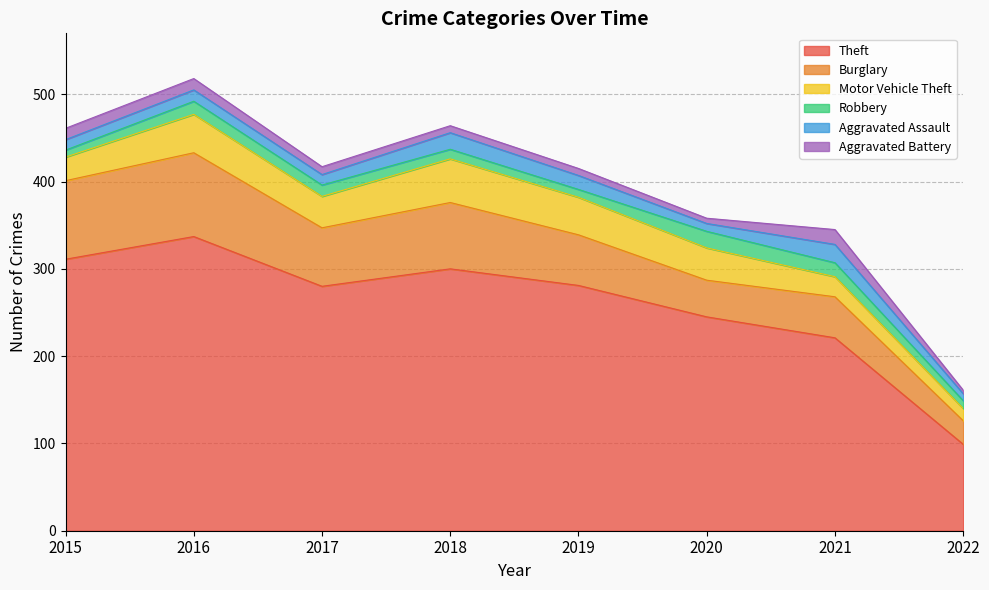

Which series changed the most between 2016 and 2022?

Theft